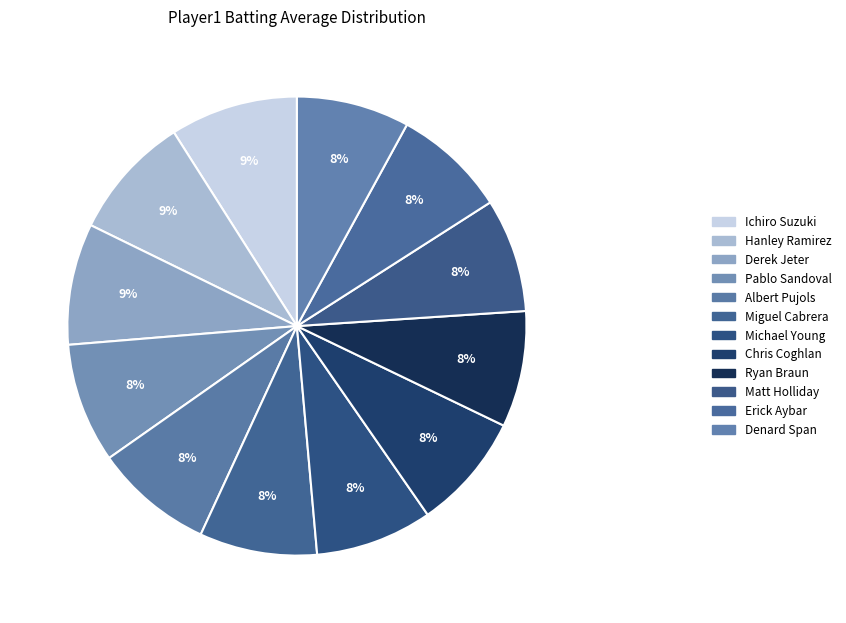

Does any single category account for the majority?

No